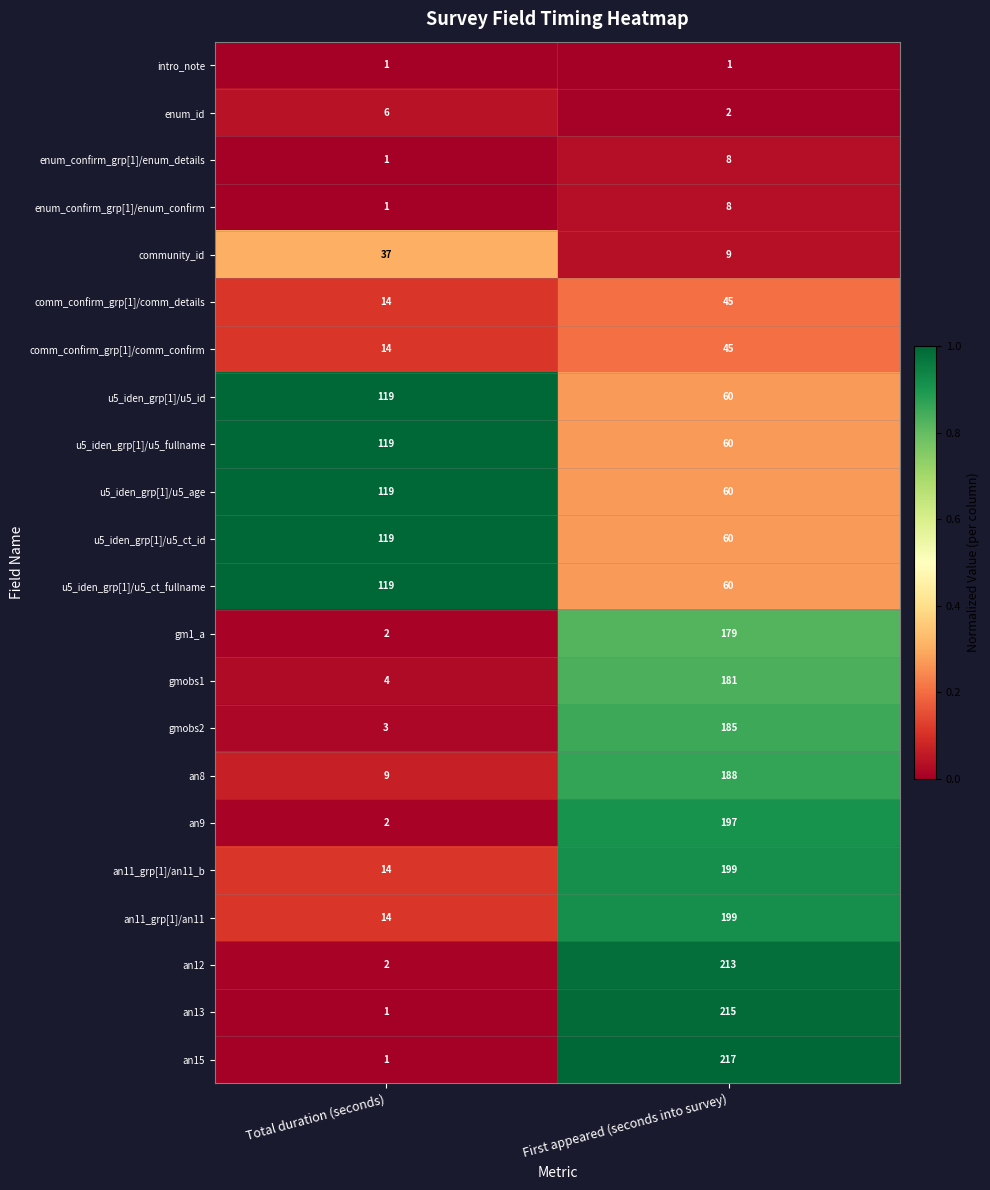

The gm1_a series shows 86 at First appeared (seconds into survey). True or false?

False